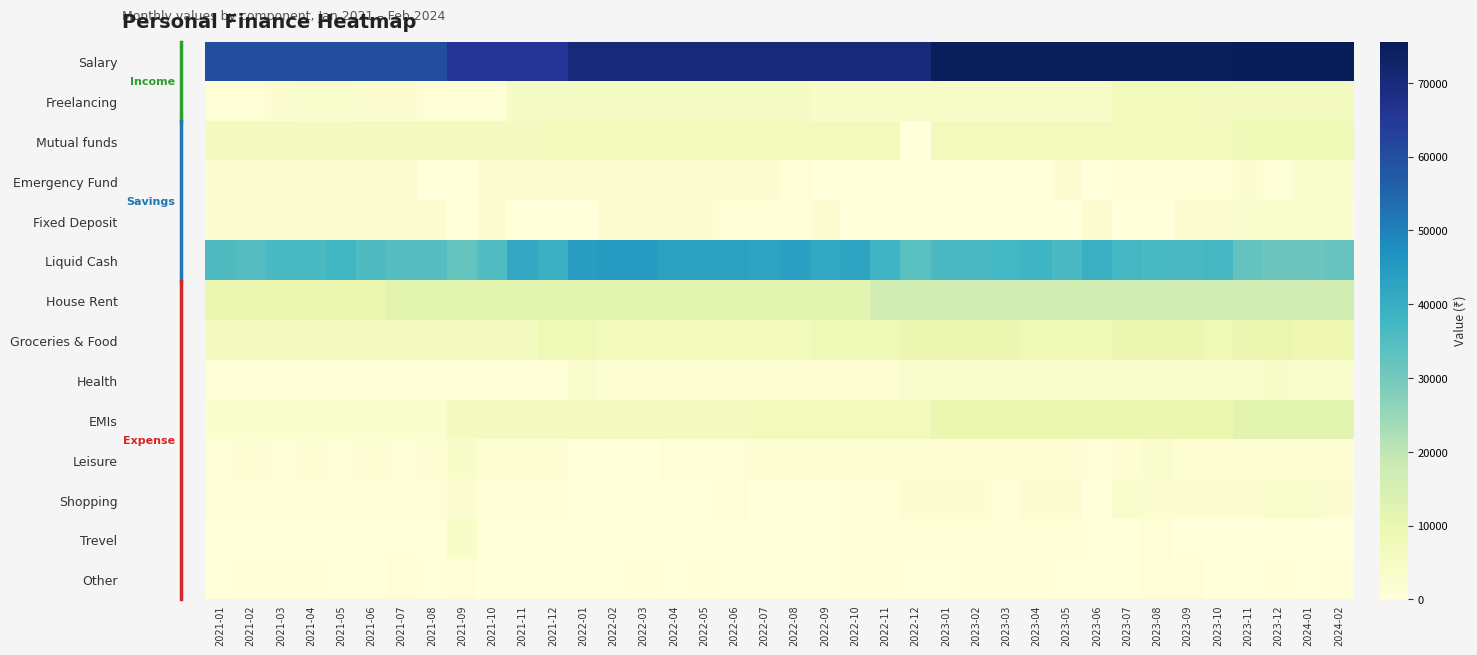

Which category has the lowest value across all series?

2022-12